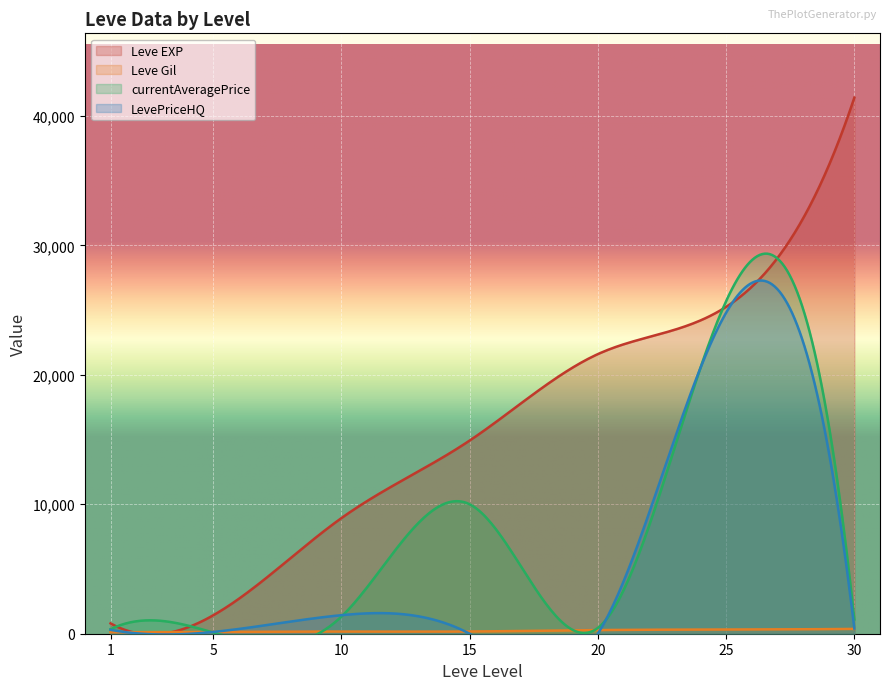

What is the difference between the Leve EXP values at 15 and 20?

6680.0